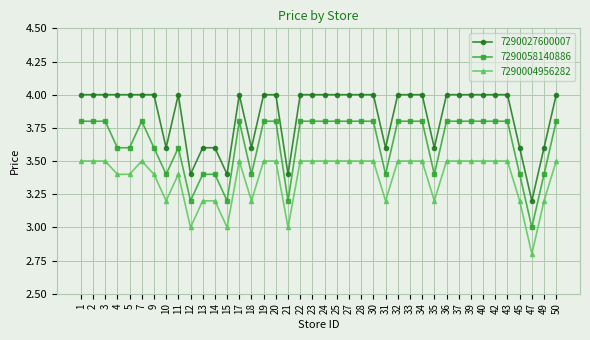

At which label does 7290027600007 reach its minimum?

47